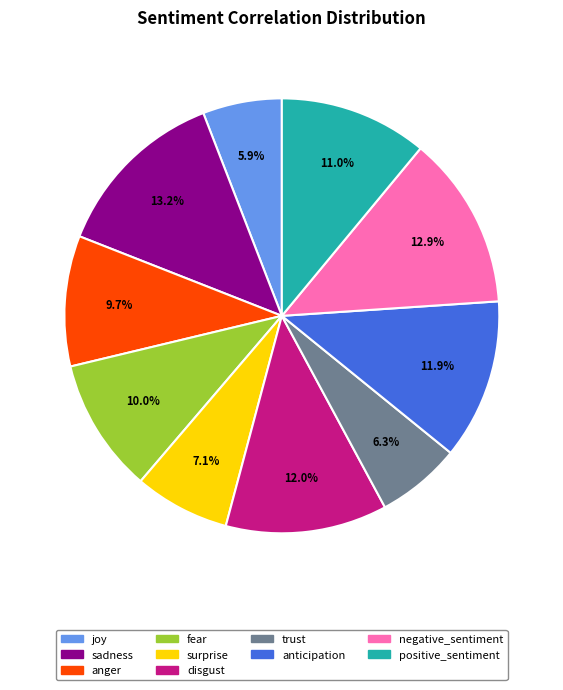

Does trust account for over 50% of the chart?

No